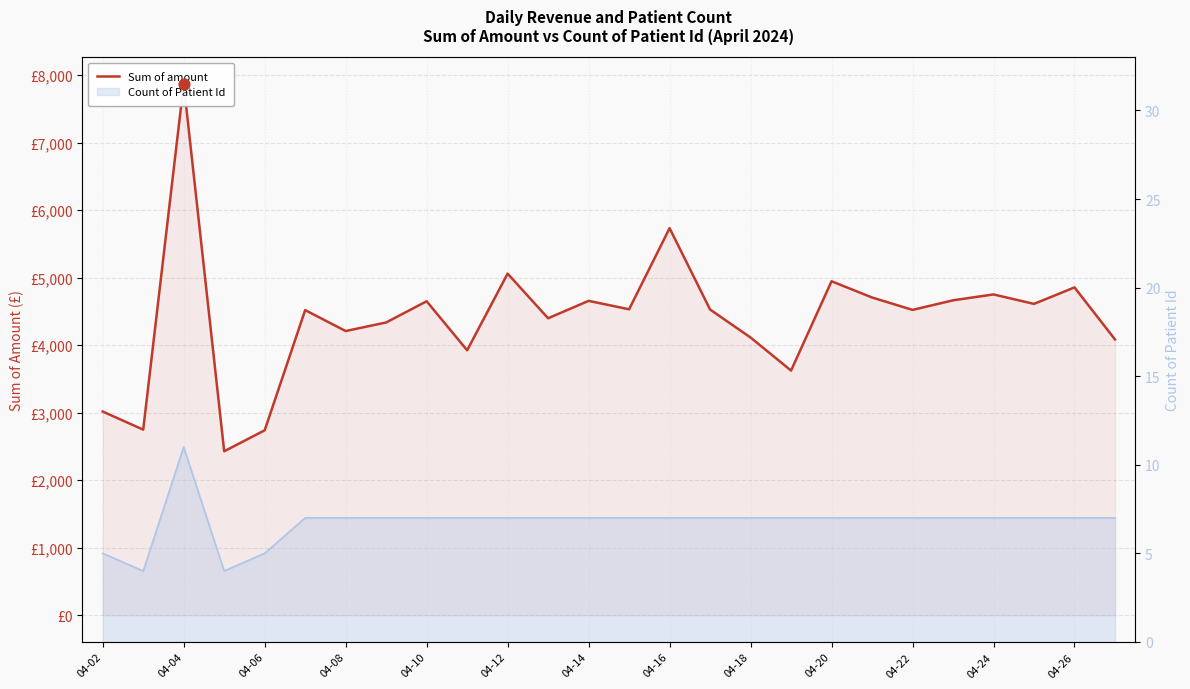

What is the change in value from 13 to 22?

+220